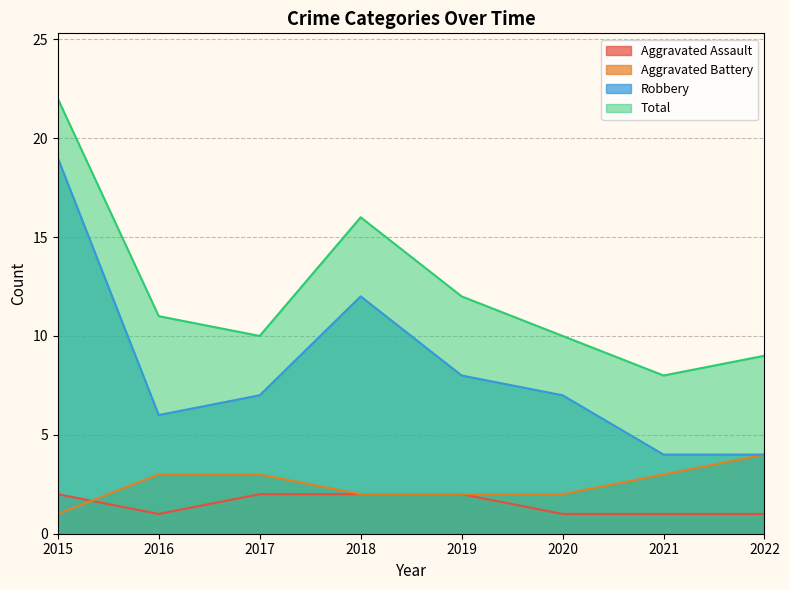

What is the minimum value shown in the chart?

1